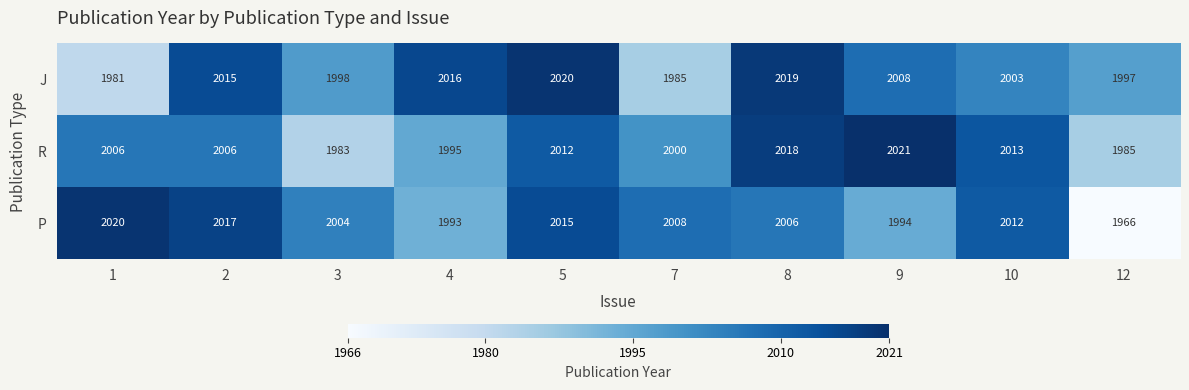

List the series in order of their overall mean, highest first.

J, R, P